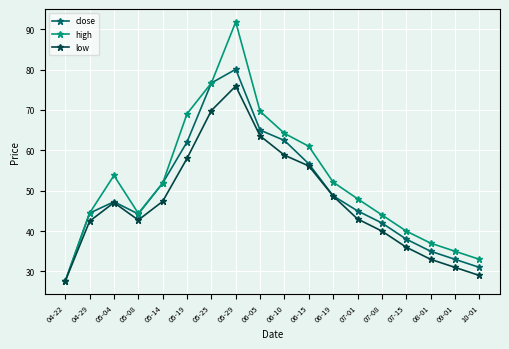

What is the difference between the high values at 05-04 and 07-08?

9.8